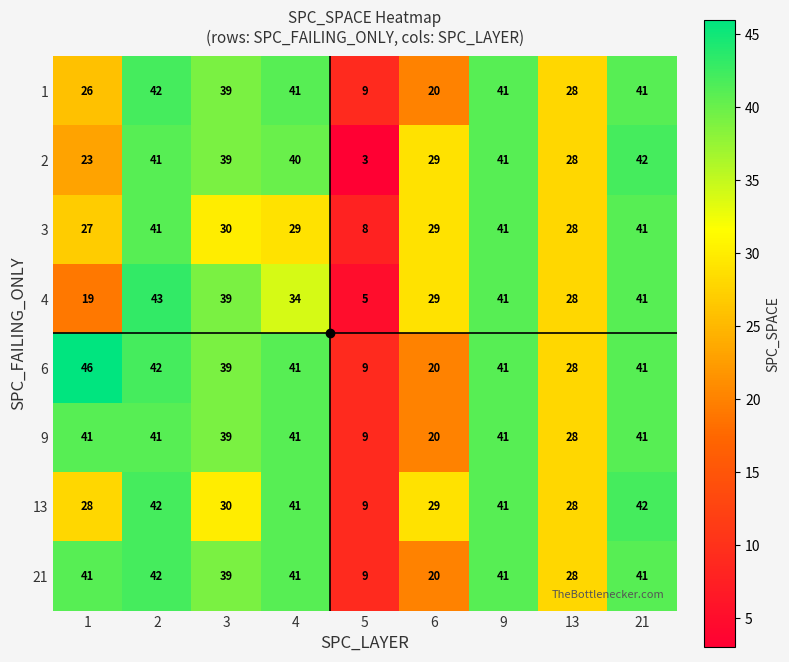

The value of 4 at 21 is 41. True or false?

True